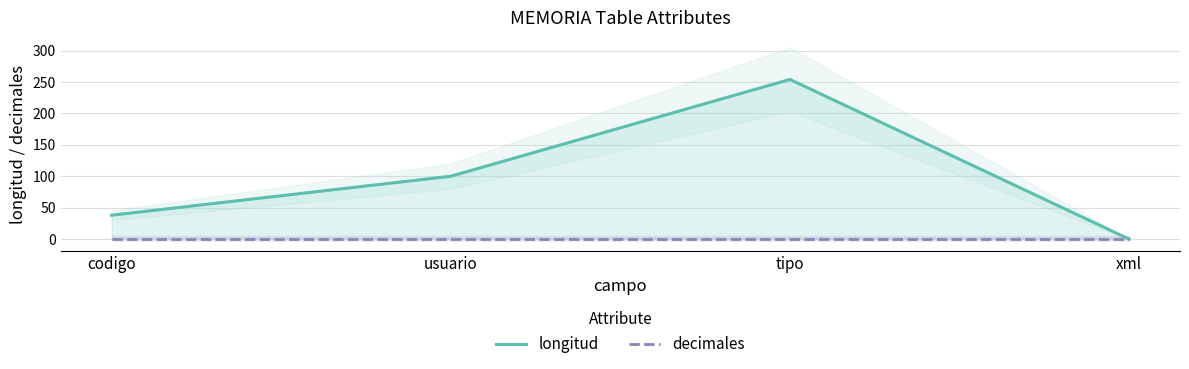

Rank the series at usuario from lowest to highest value.

decimales, longitud